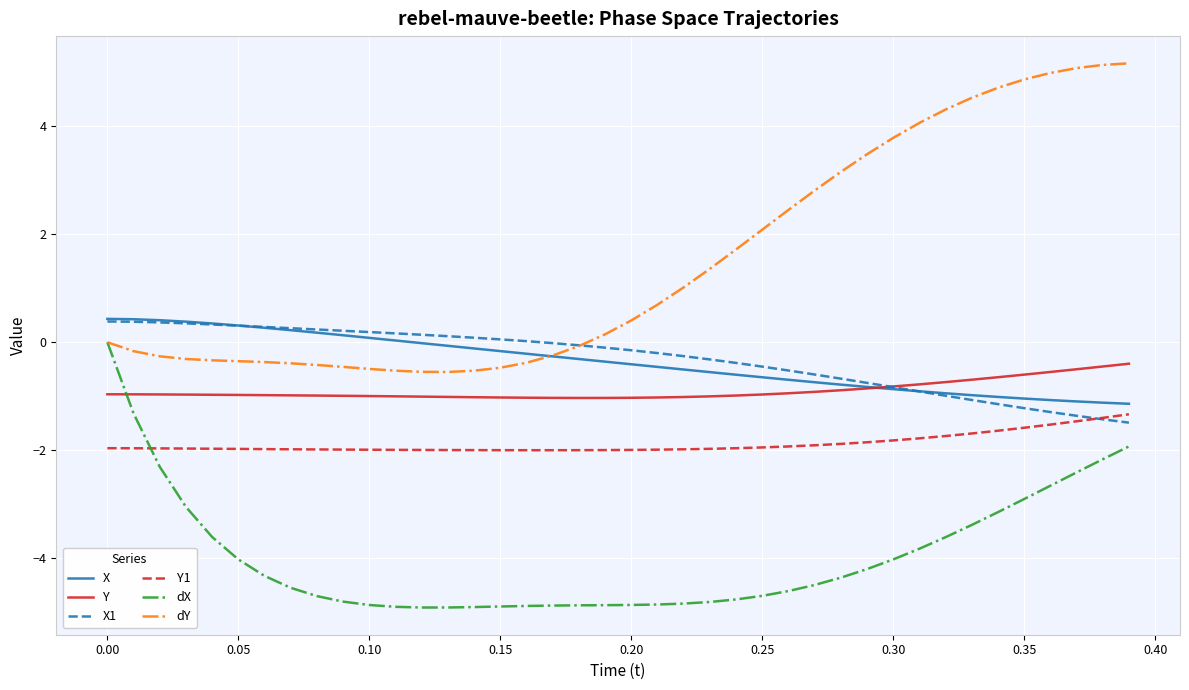

What is the minimum value shown in the chart?

-4.9